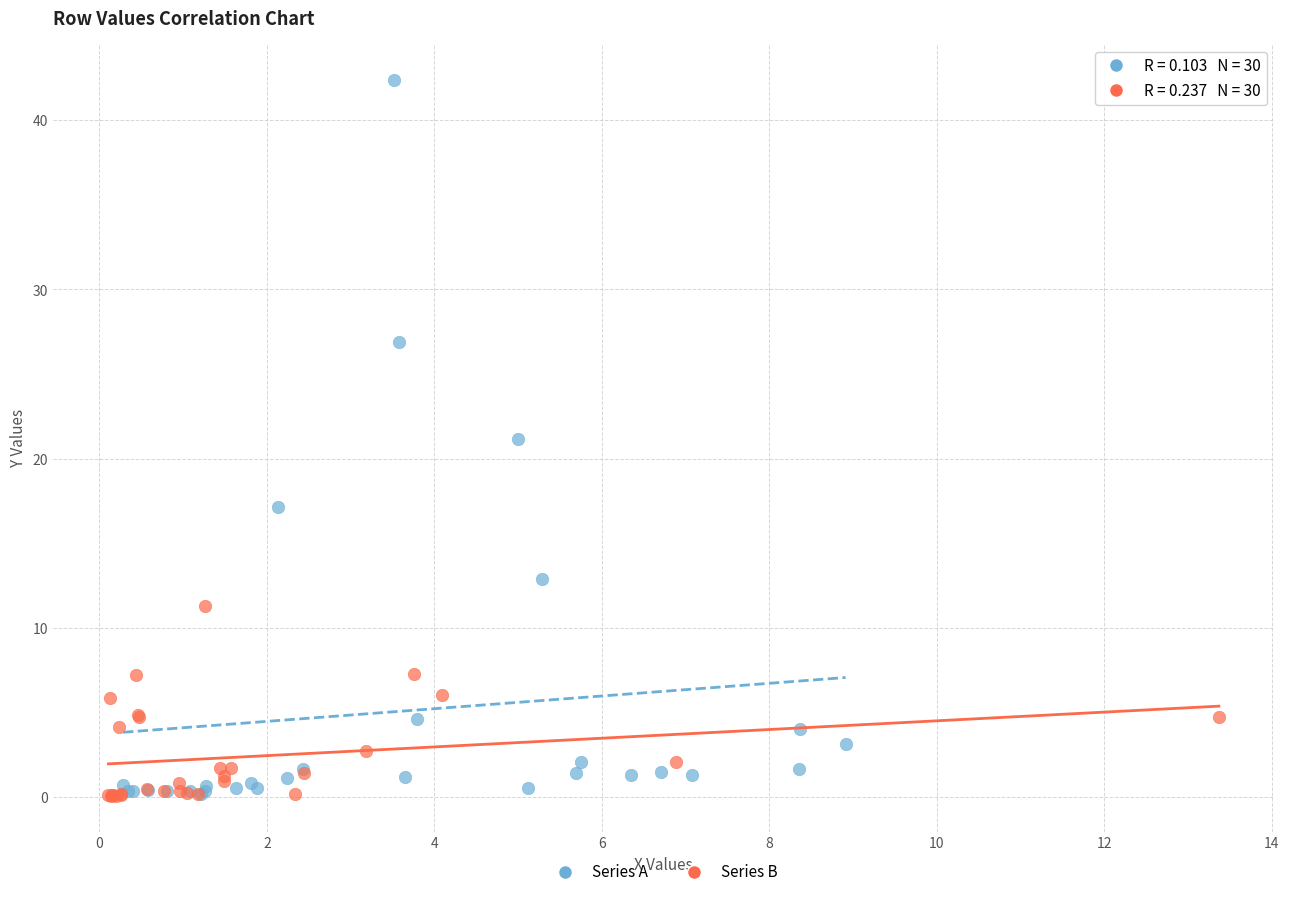

Which series has the widest spread of Y values?

Series A